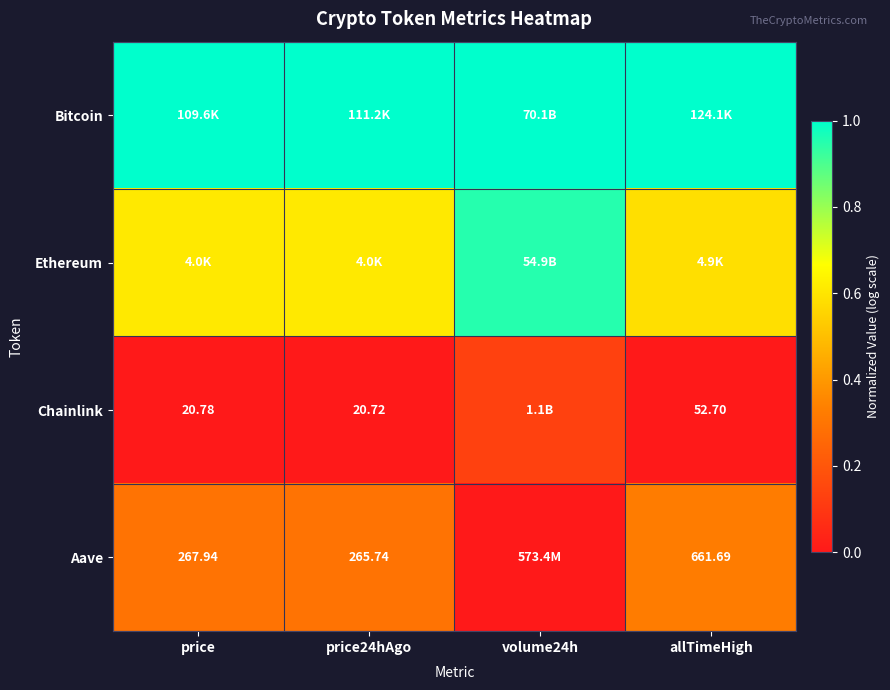

At allTimeHigh, list the series in order from largest to smallest.

Bitcoin, Ethereum, Aave, Chainlink